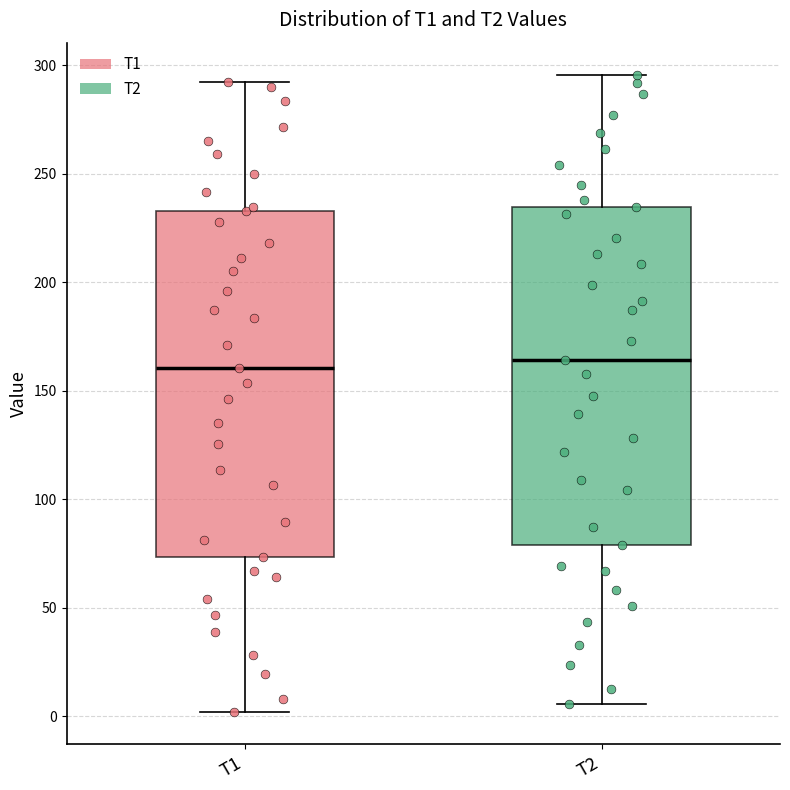

Where is the lower edge of the box for T2 on the y-axis? The values are not printed on the chart, so give them approximately, as read against the axis.

80